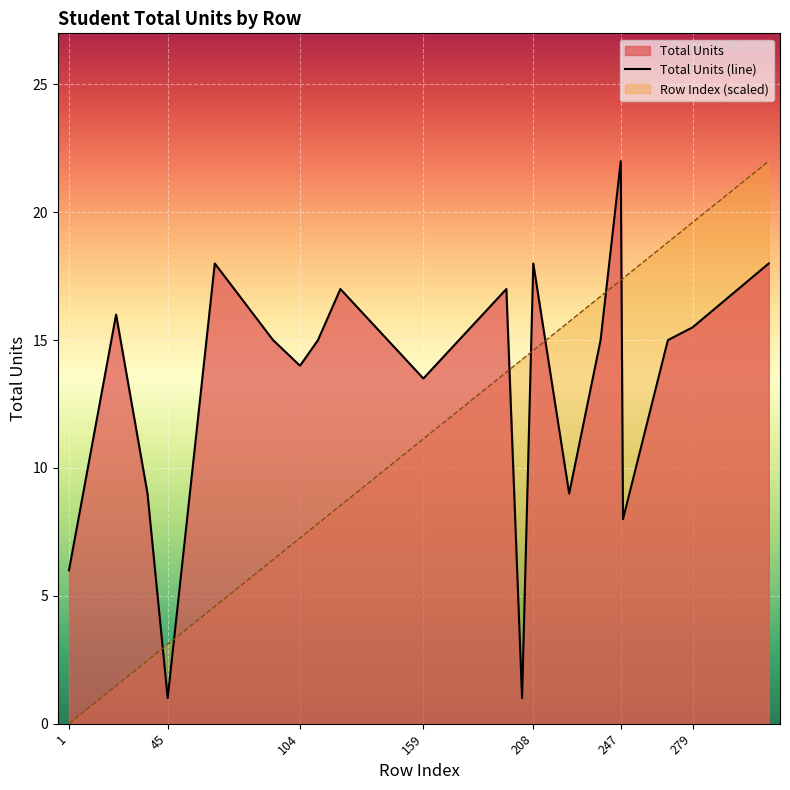

Rank the series by their maximum value, from highest to lowest.

Total Units, Row Index